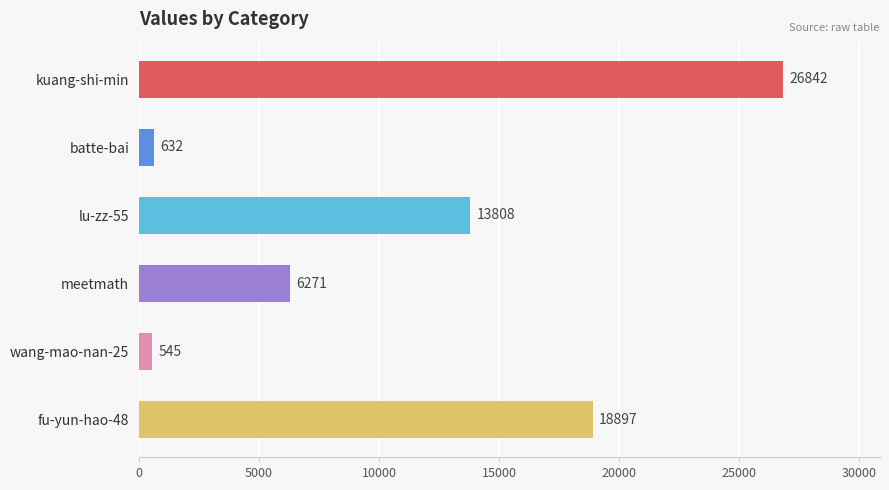

The chart shows a value of 632 at batte-bai. True or false?

True